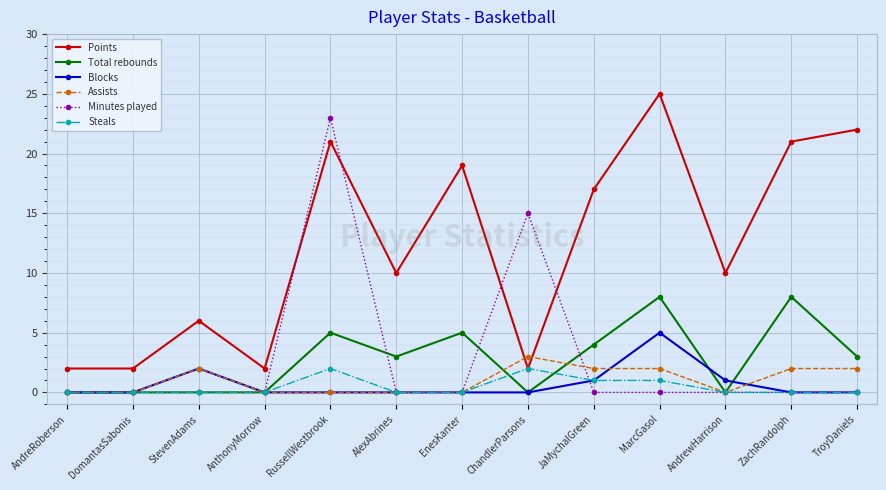

At which category does the chart reach its peak across all series?

MarcGasol